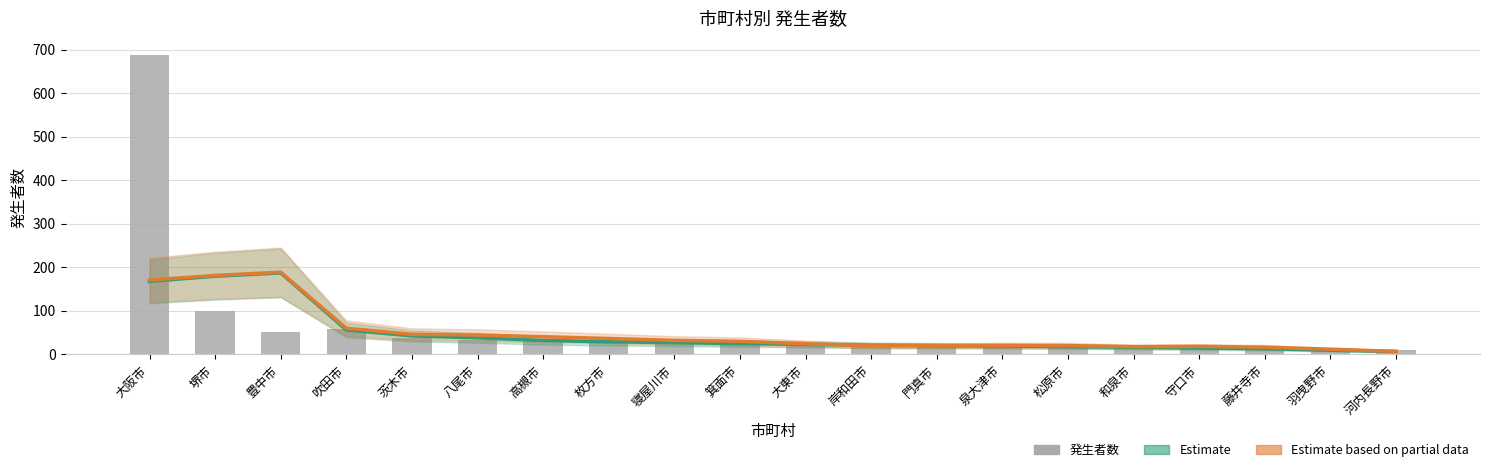

Count the number of categories in the chart.

20